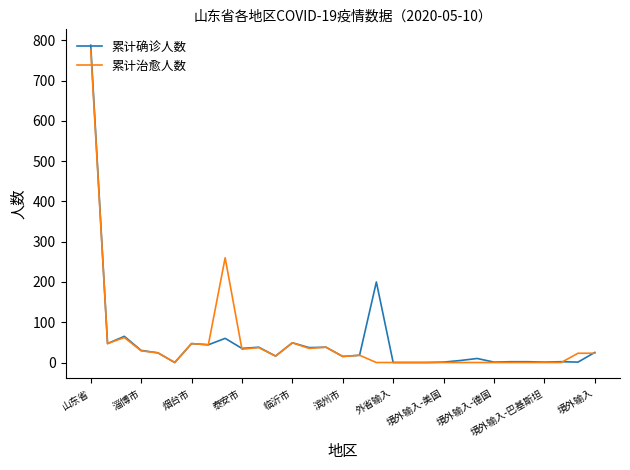

Is this an area chart (filled region under the line)?

No